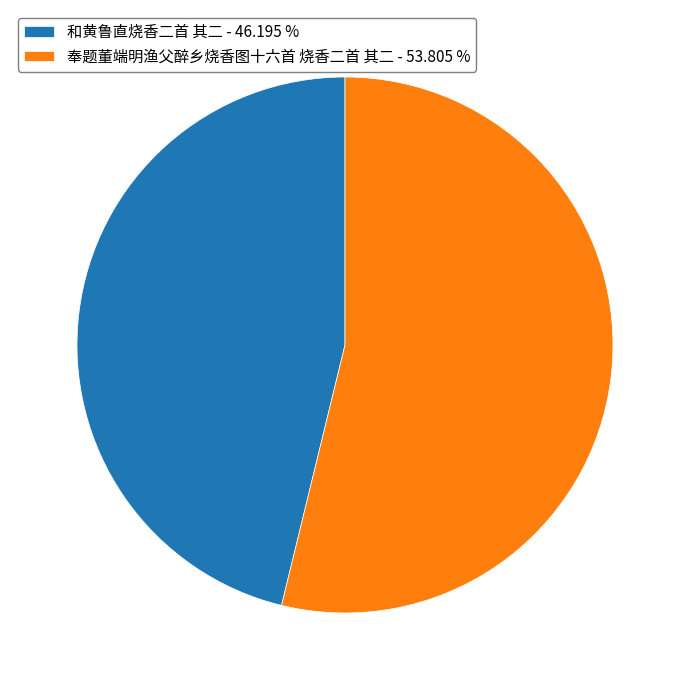

True or false: 和黄鲁直烧香二首 其二 accounts for 37% of the total.

False